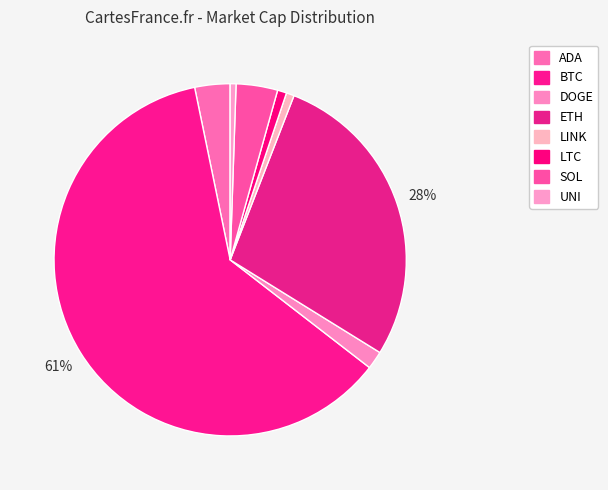

To the nearest percent, what is the combined percentage of ADA and UNI?

4%